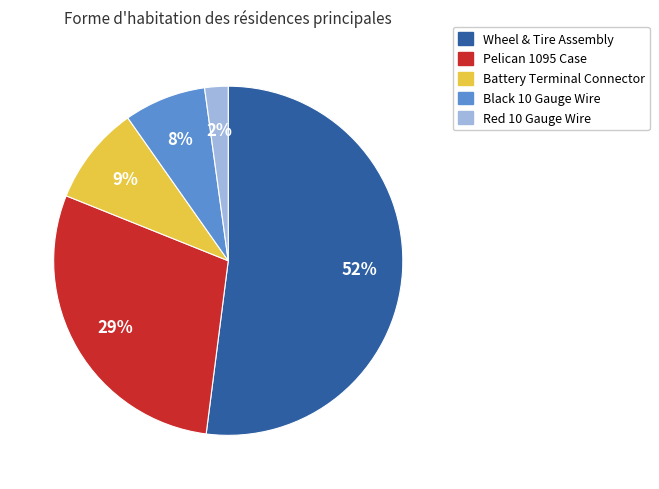

How many slices are in this pie chart?

5